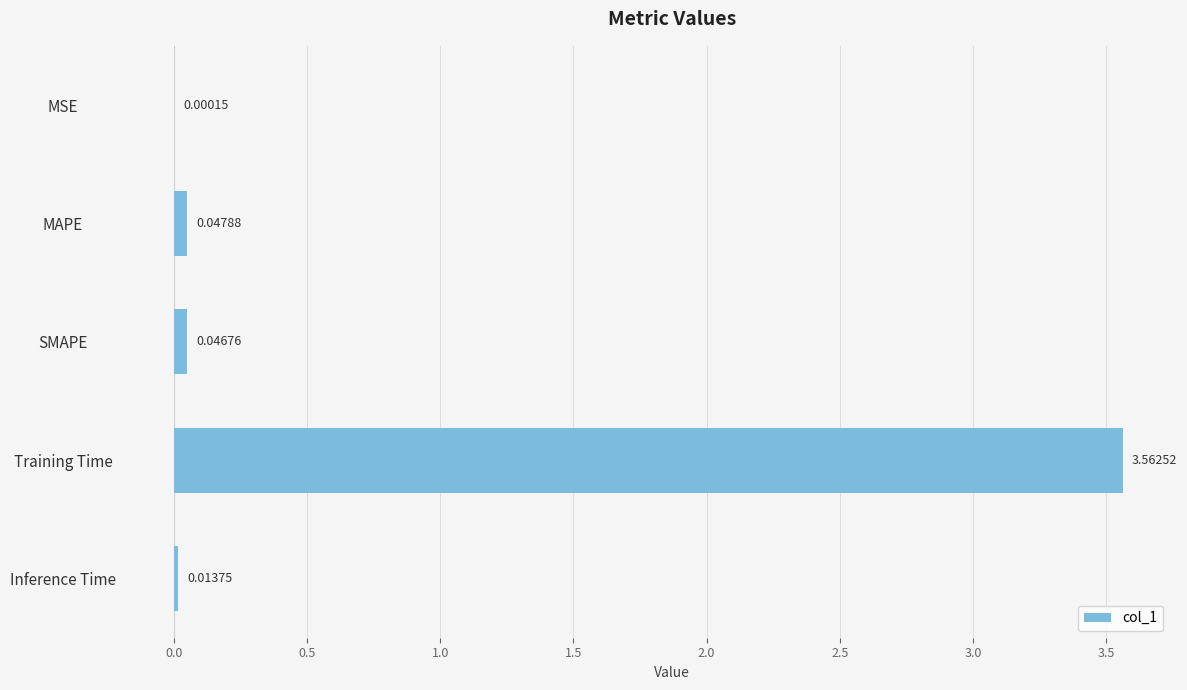

Where is the data nearest to the value 1?

MAPE